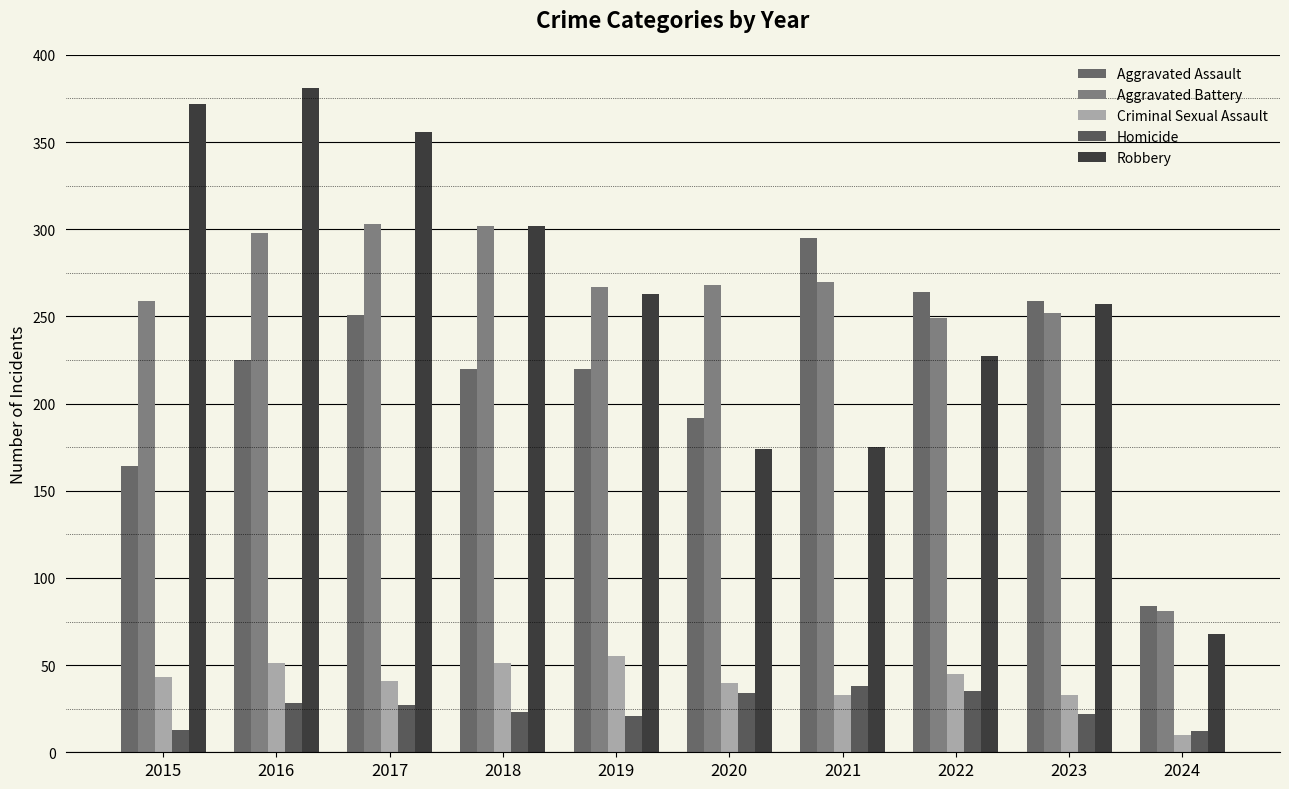

What is the value of the Criminal Sexual Assault bar at the 2nd from the left?

51